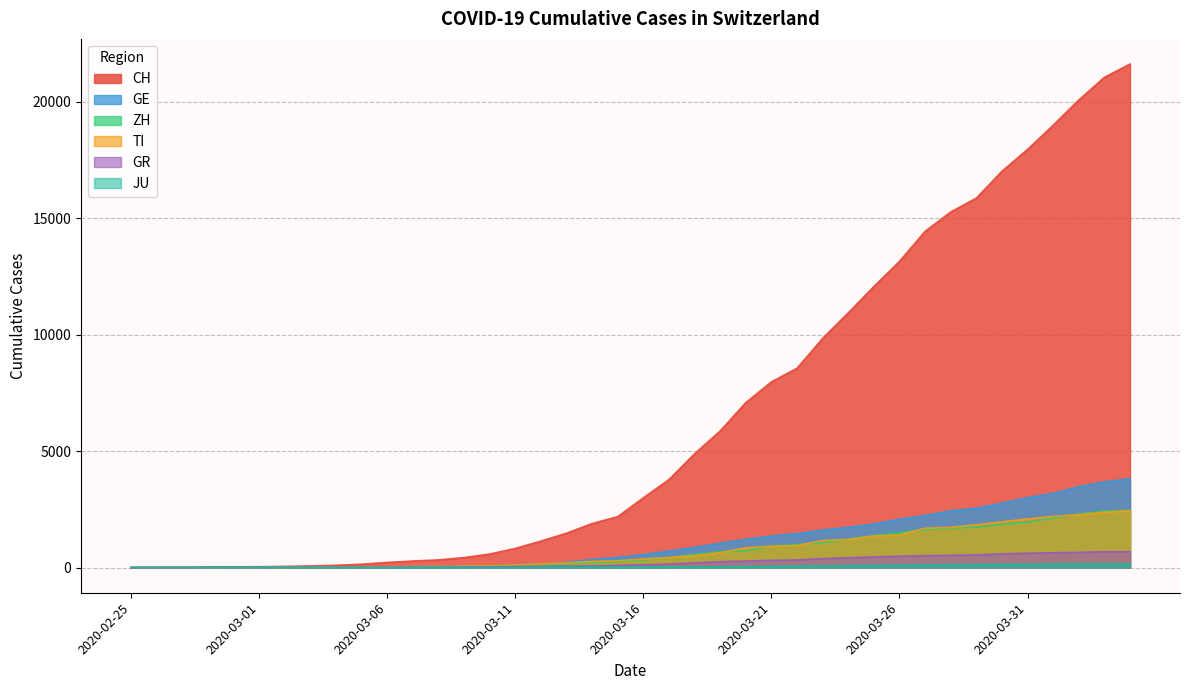

At which label is TI closest to 1221?

2020-03-24